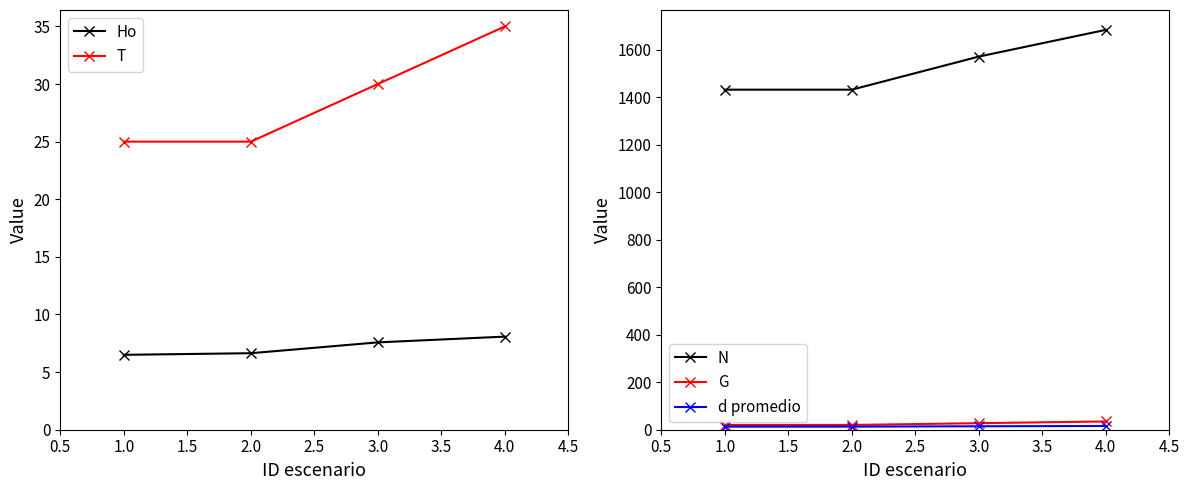

Count the number of data series in this chart.

5